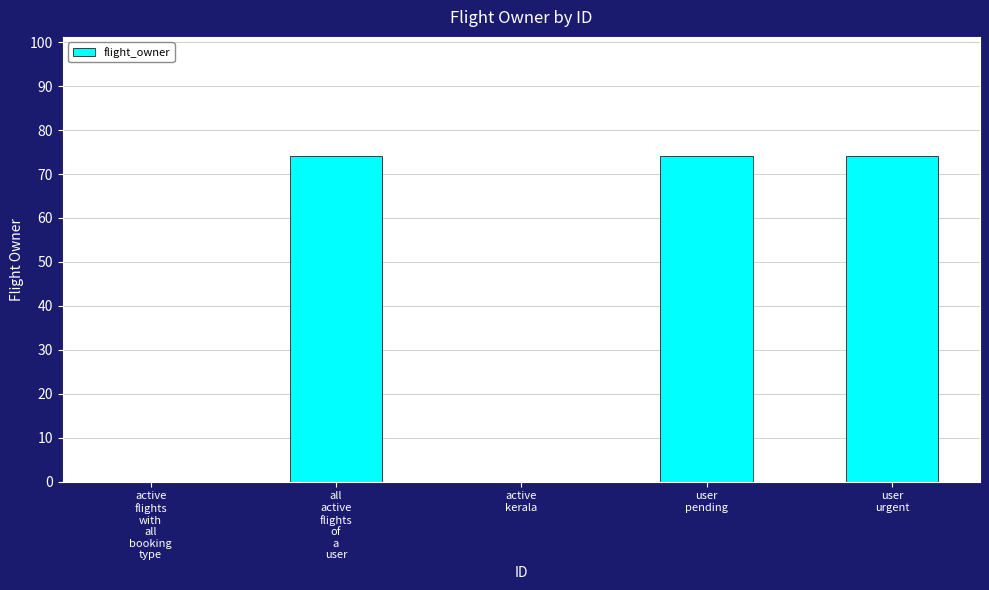

What is the difference between the values at active
flights
with
all
booking
type and all
active
flights
of
a
user?

74